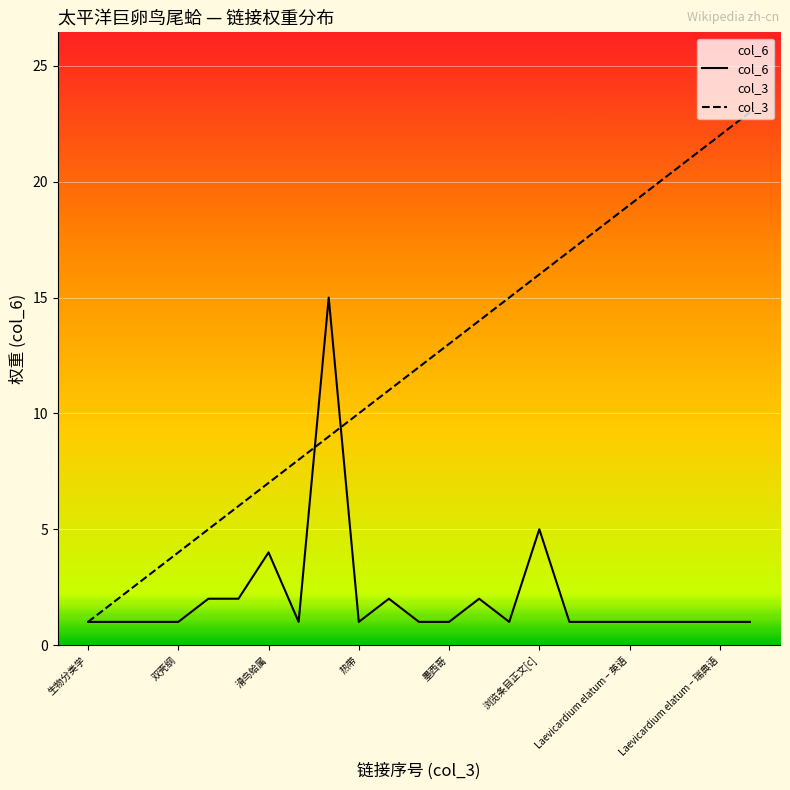

Between 热带 and 墨西哥, which series saw the biggest shift?

col_3